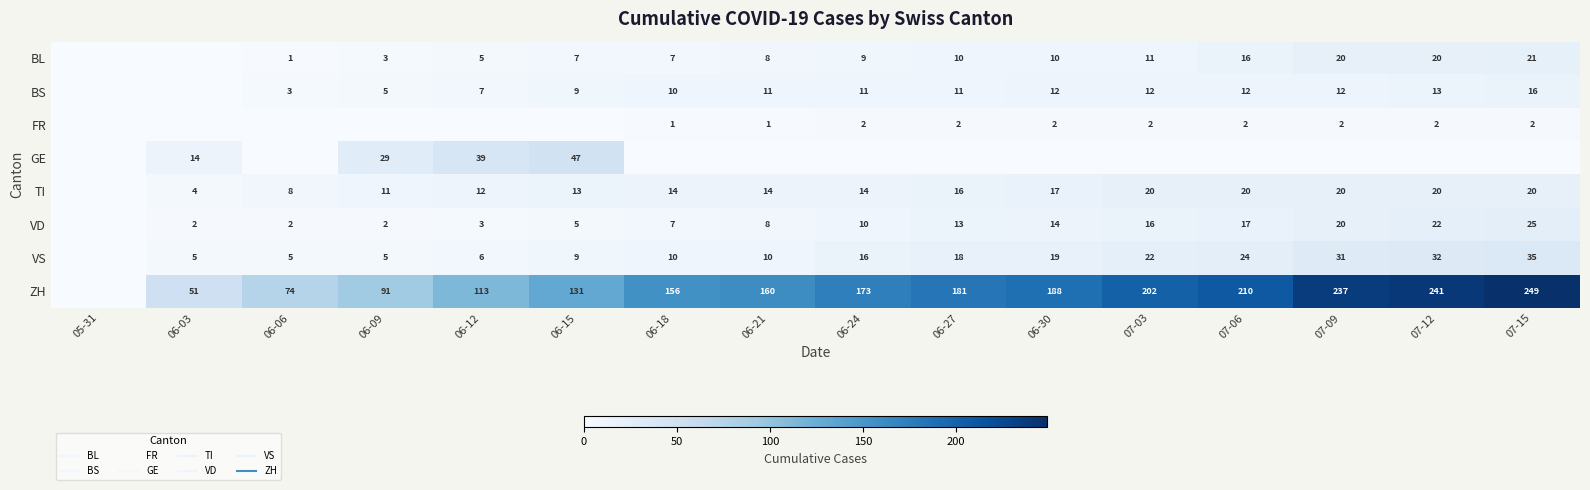

How many positive values does the GE series have?

4